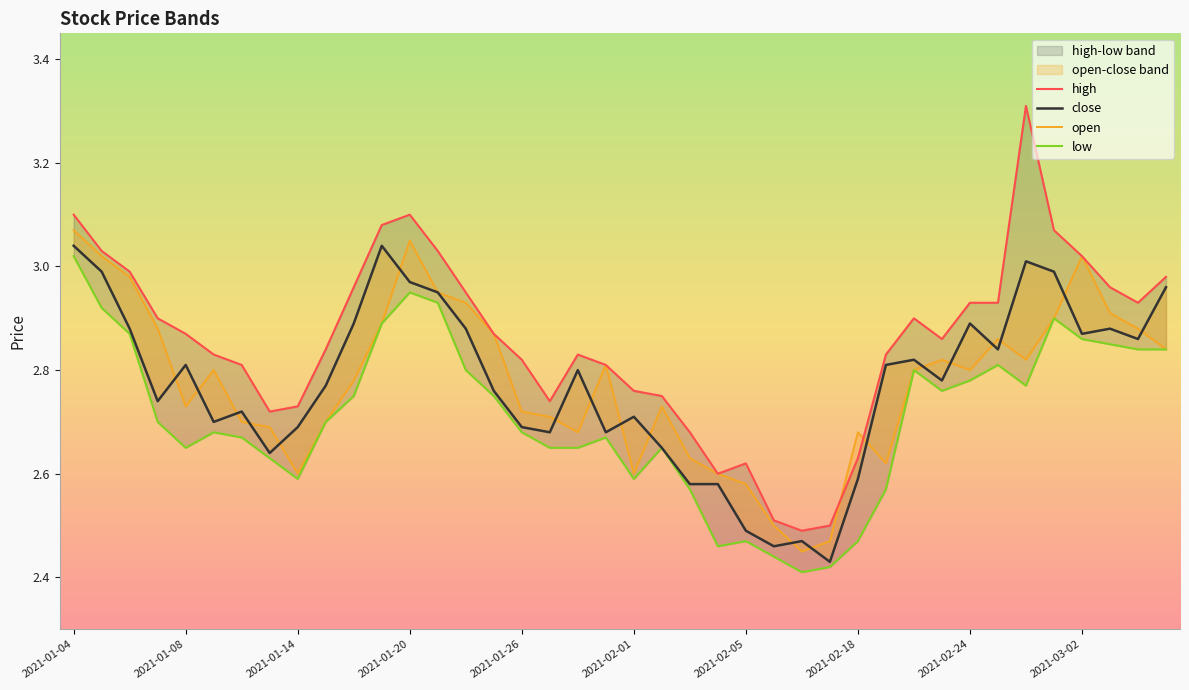

What is the difference between the highest and lowest values at 2021-01-27?

0.1